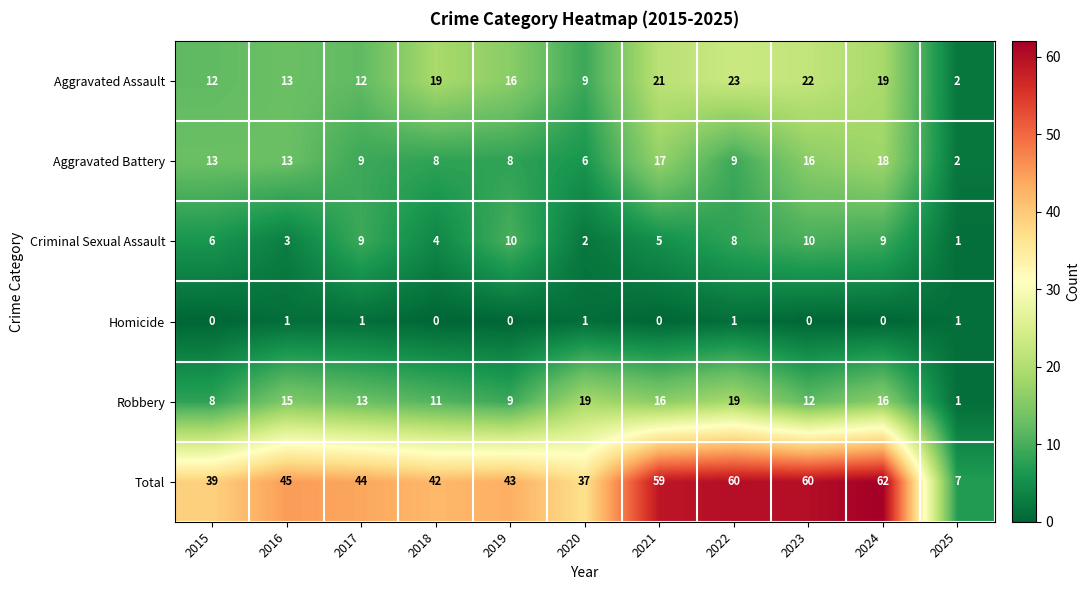

Which series changed the most between 2019 and 2025?

Total